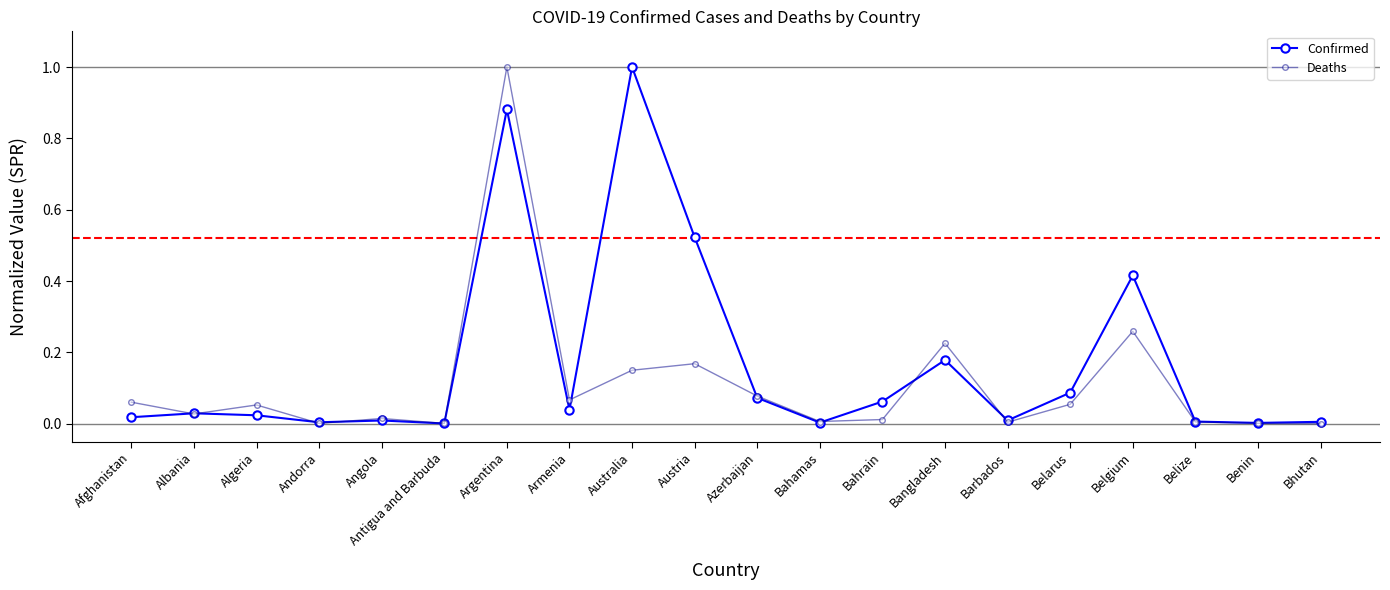

At Belarus, list the series in order from smallest to largest.

Deaths, Confirmed